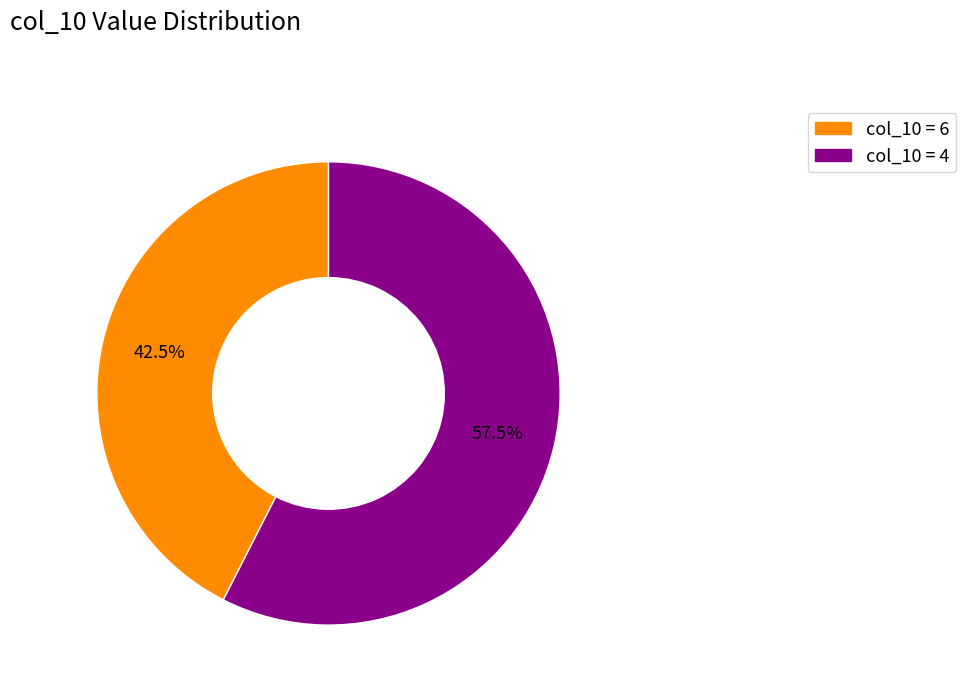

Is there any slice that represents more than half of the pie?

Yes